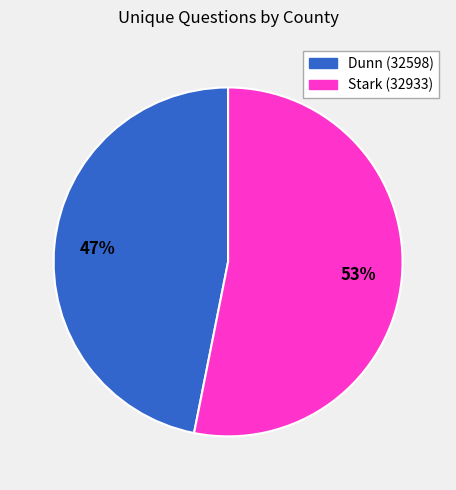

What is the largest slice in the pie chart?

Stark (32933)